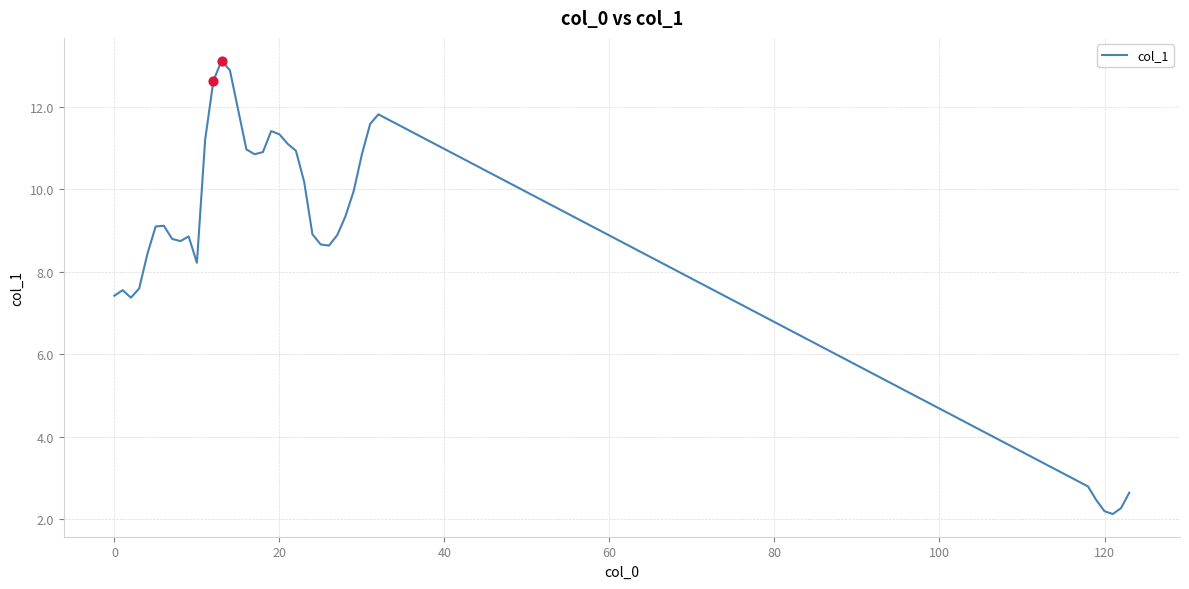

What is the difference between the maximum and minimum values?

11.0